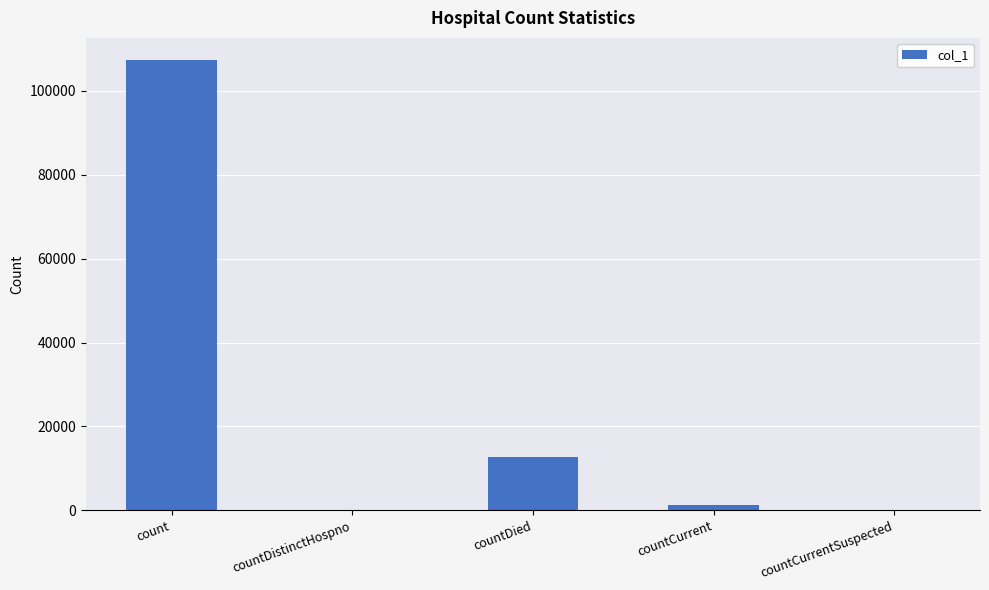

The value at countCurrent is 1291. True or false?

True